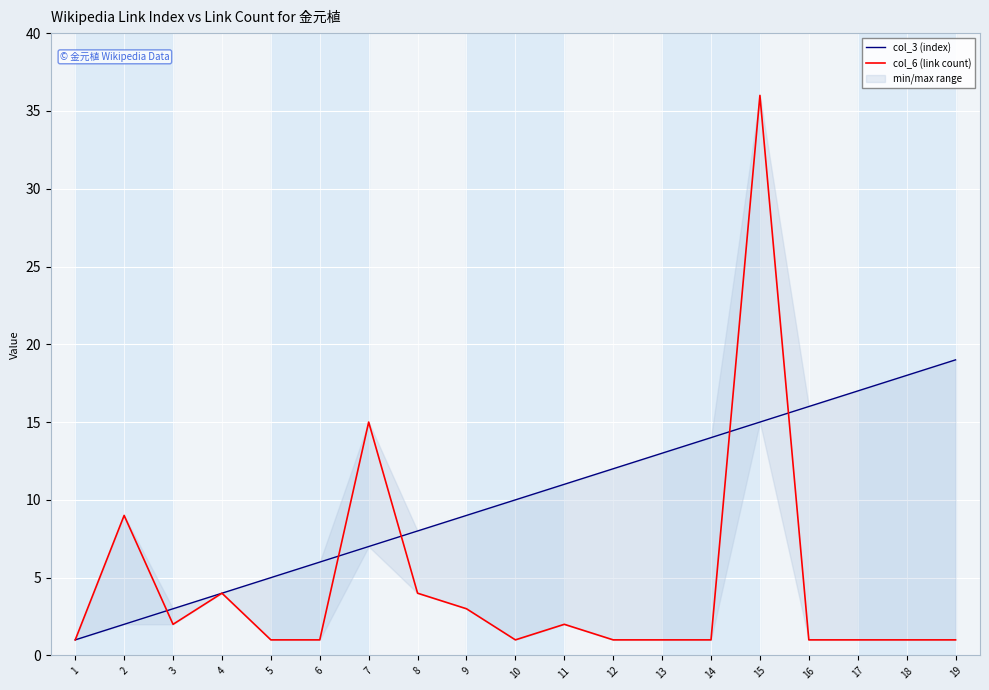

Is the value of col_6 (link count) at 4 greater than the value of col_3 (index) at 12?

No